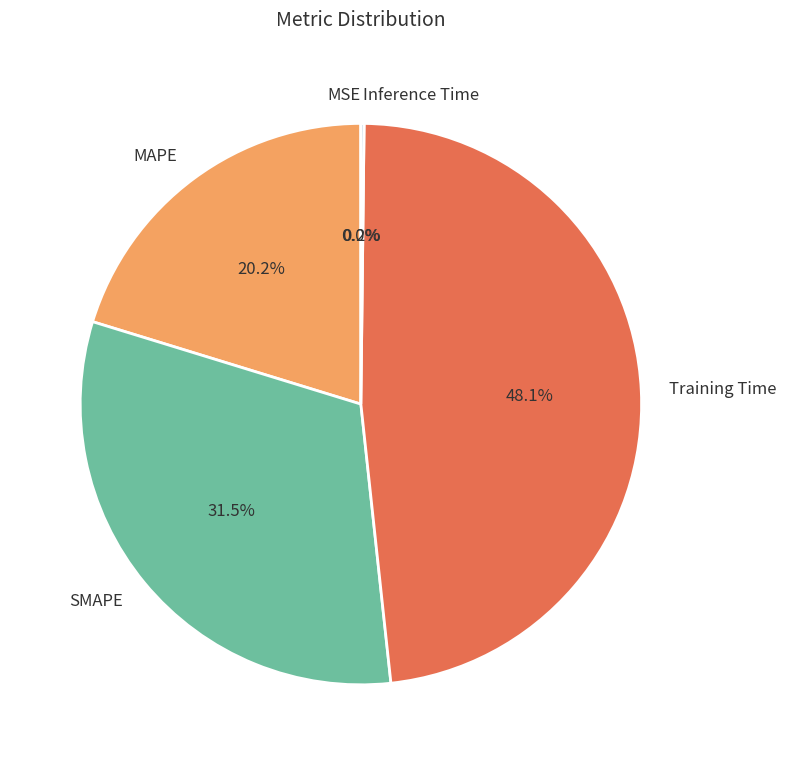

To the nearest percent, what is the difference between the largest and smallest slice percentages?

48%